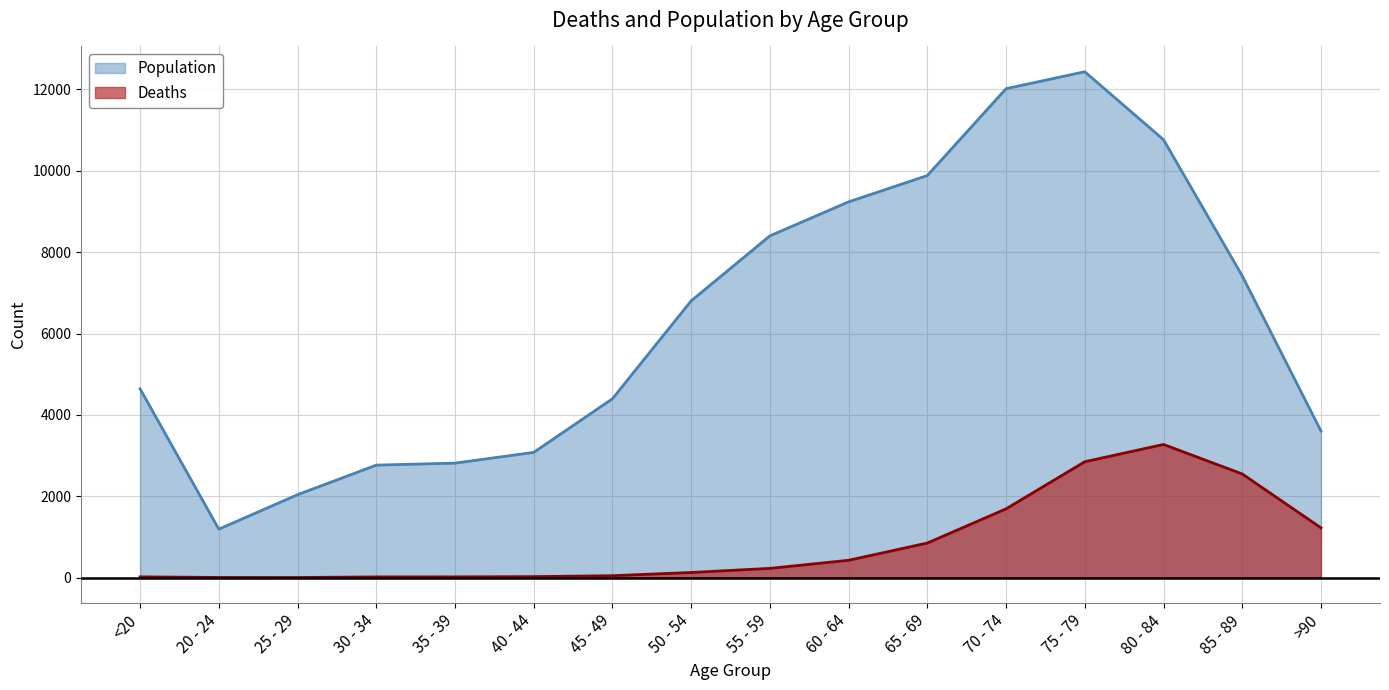

Which has a higher value, 65 - 69 or 35 - 39?

65 - 69